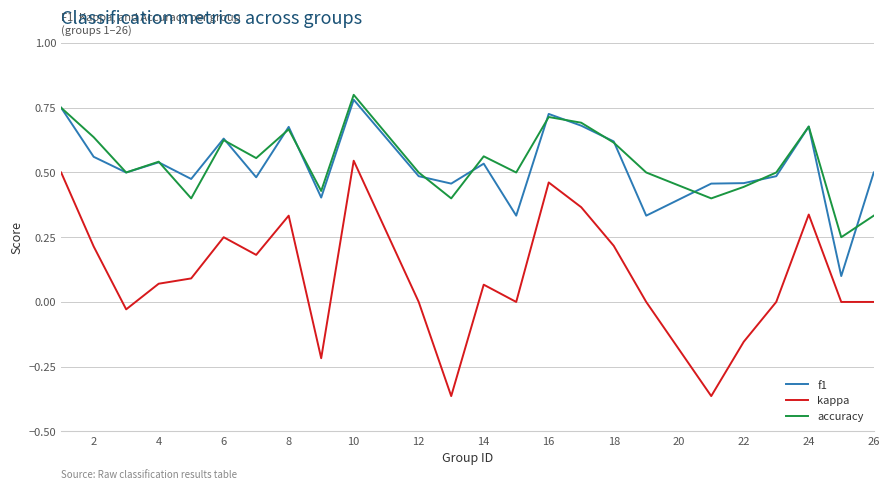

What are all the series names shown in the legend?

f1, kappa, accuracy